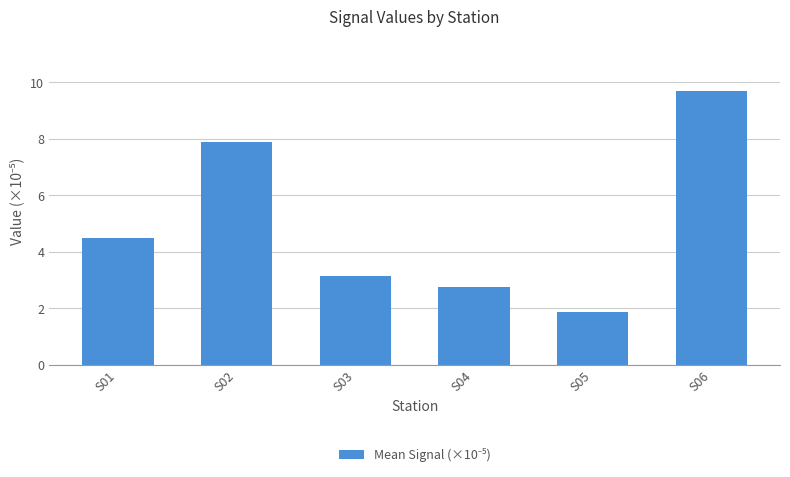

Reading right to left, transcribe all the data shown in this chart.

S06=9.7	S05=1.8	S04=2.8	S03=3.1	S02=7.9	S01=4.5